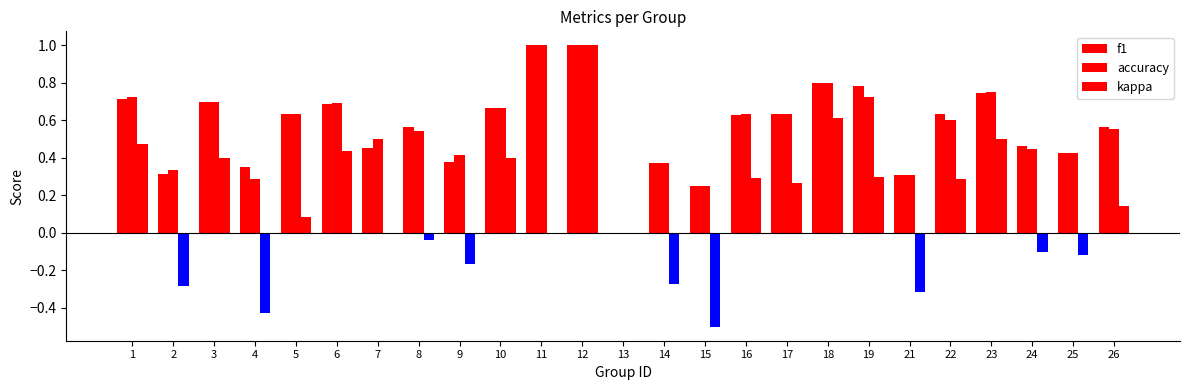

True or false: f1 has a value of 1.0 at 17.

False